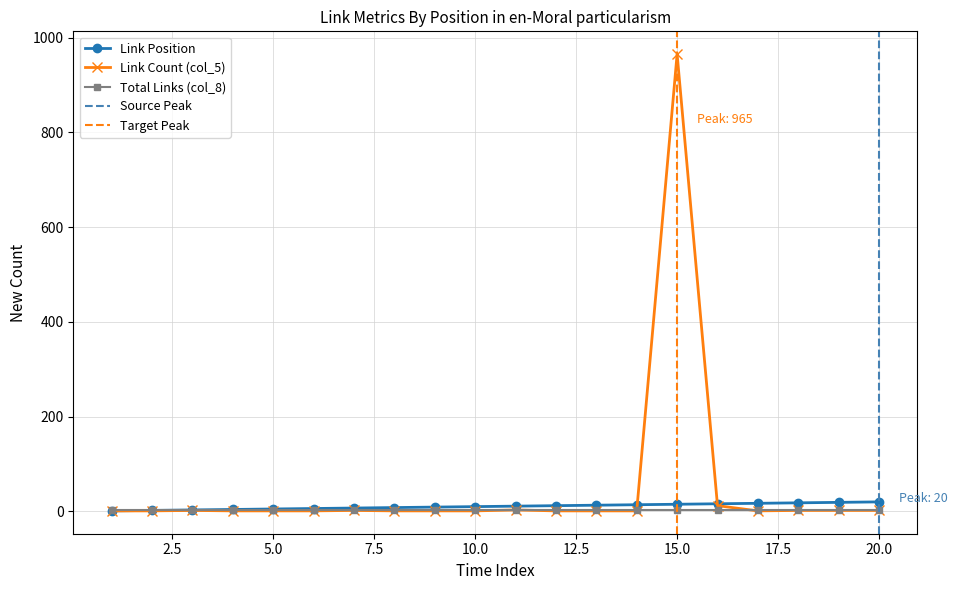

Which series has the widest spread of values?

Link Count (col_5)